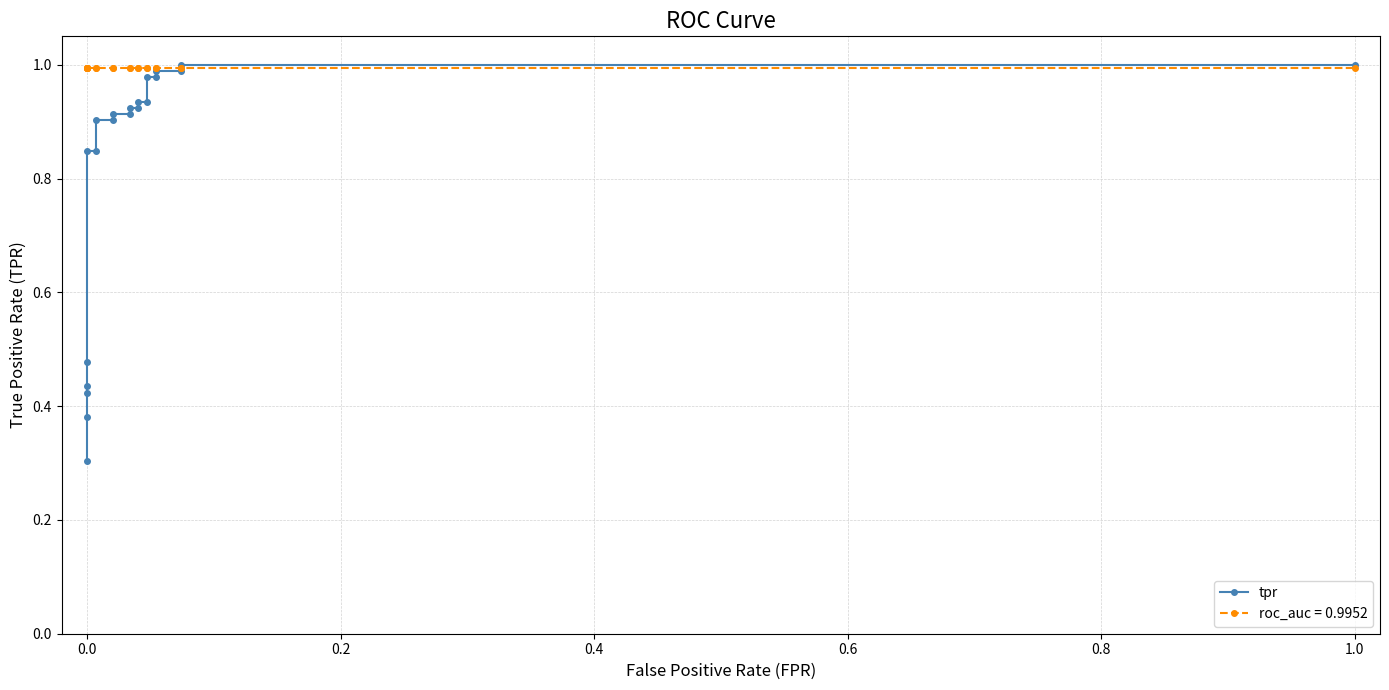

Is it true that the value at 1.2 is 1.6?

False